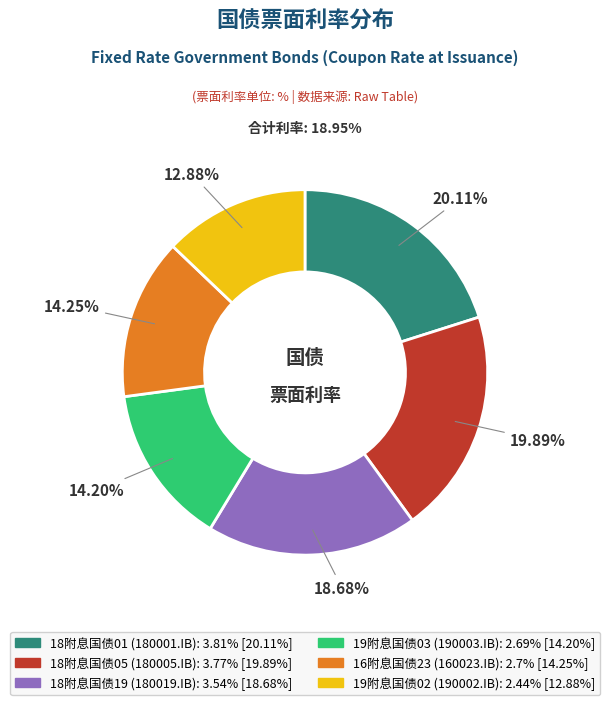

To the nearest percent, what percentage of the pie is 19附息国债03?

14%